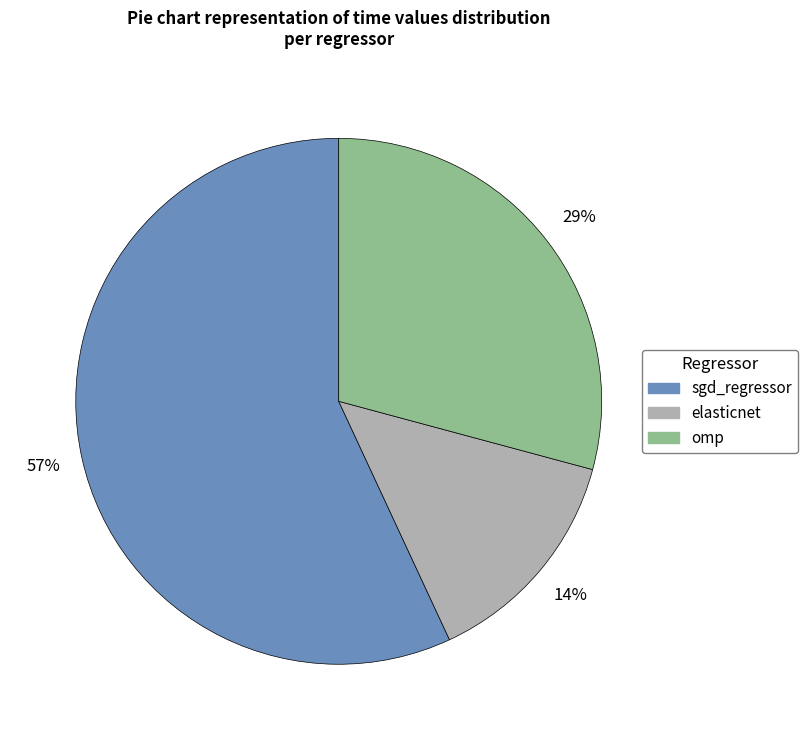

Rank the categories by value from lowest to highest.

elasticnet, omp, sgd_regressor